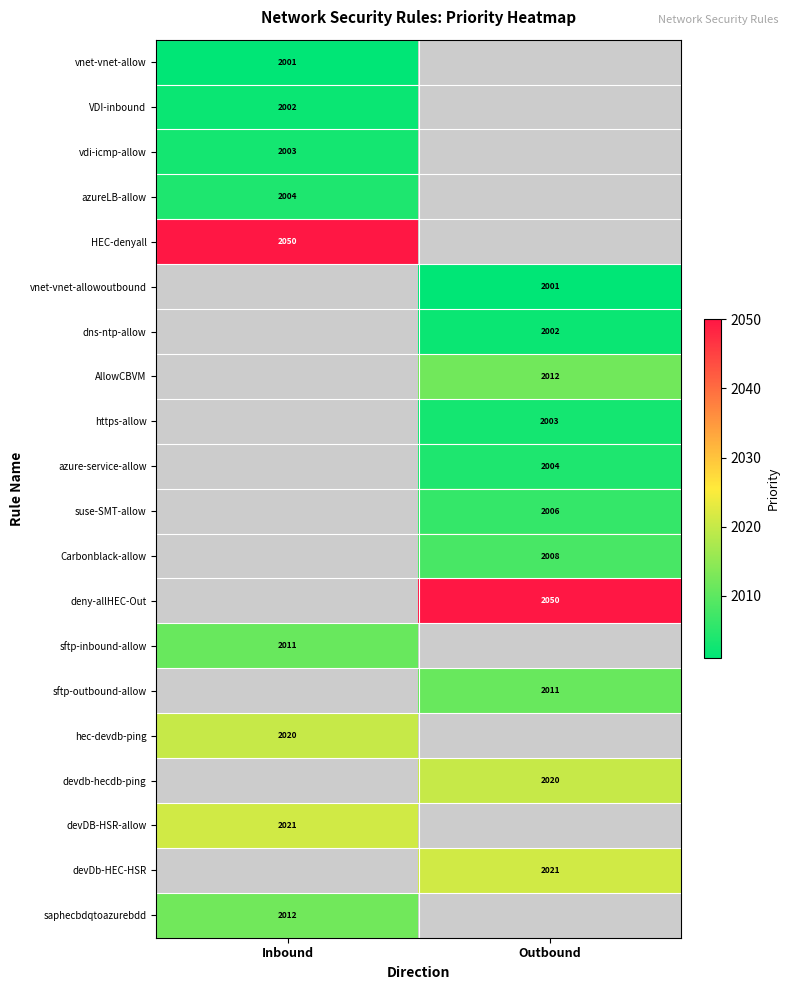

The value of devDB-HSR-allow at Inbound is 3026. True or false?

False